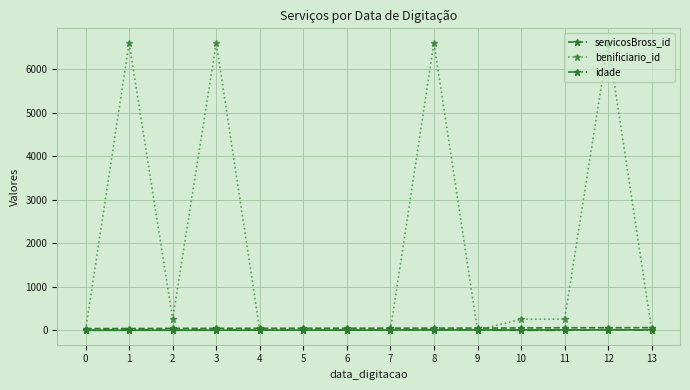

What is the spread (max minus min) of values at 13?

59